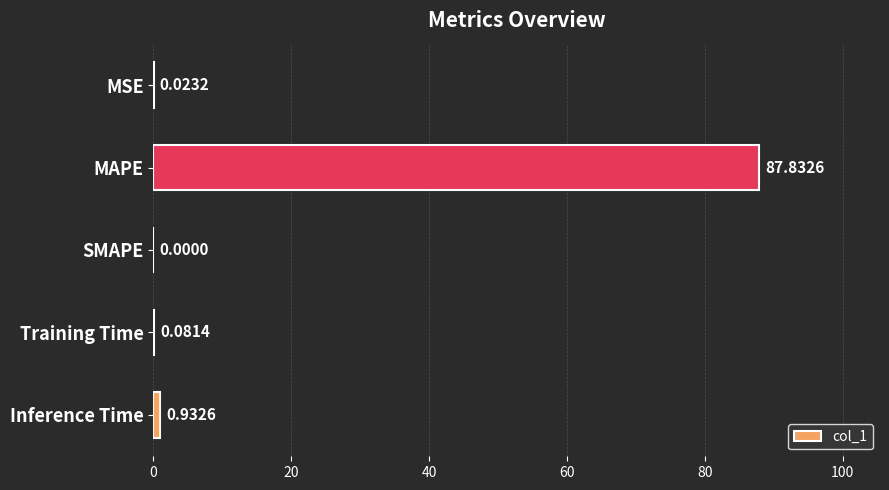

At which category does the chart reach its peak across all series?

MAPE